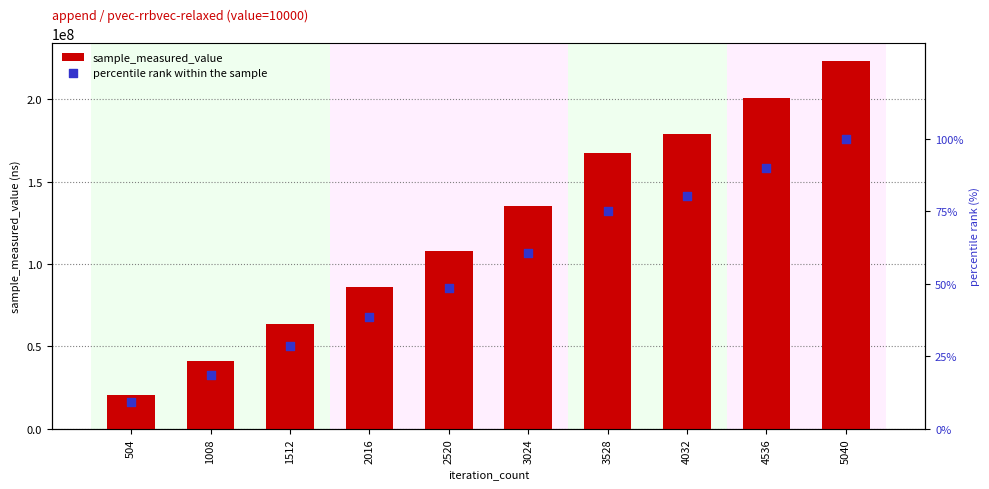

Is the value of percentile rank within the sample at 504 greater than the value of sample_measured_value at 5040?

No